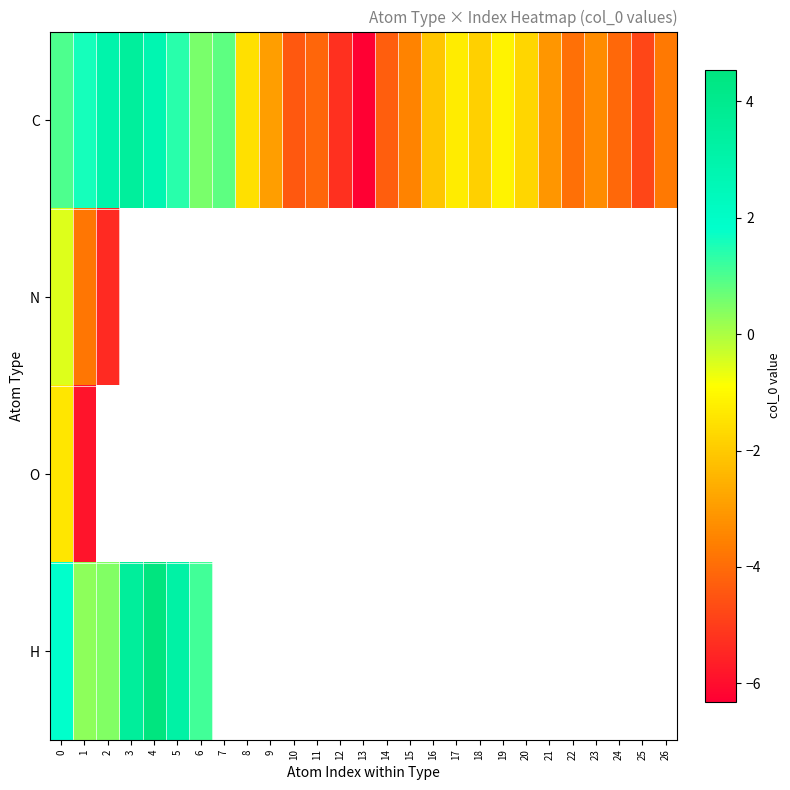

How many distinct data groups are displayed?

4